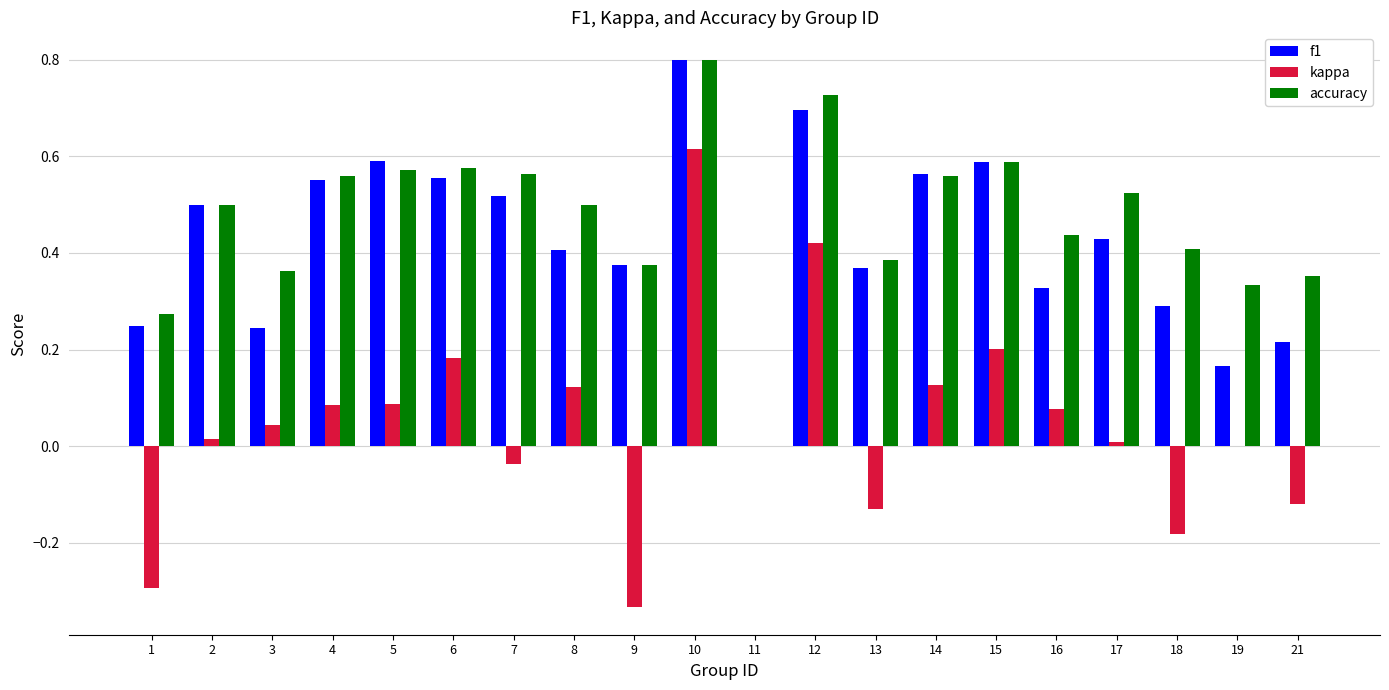

Is it true that accuracy equals 0.7 at 12?

True